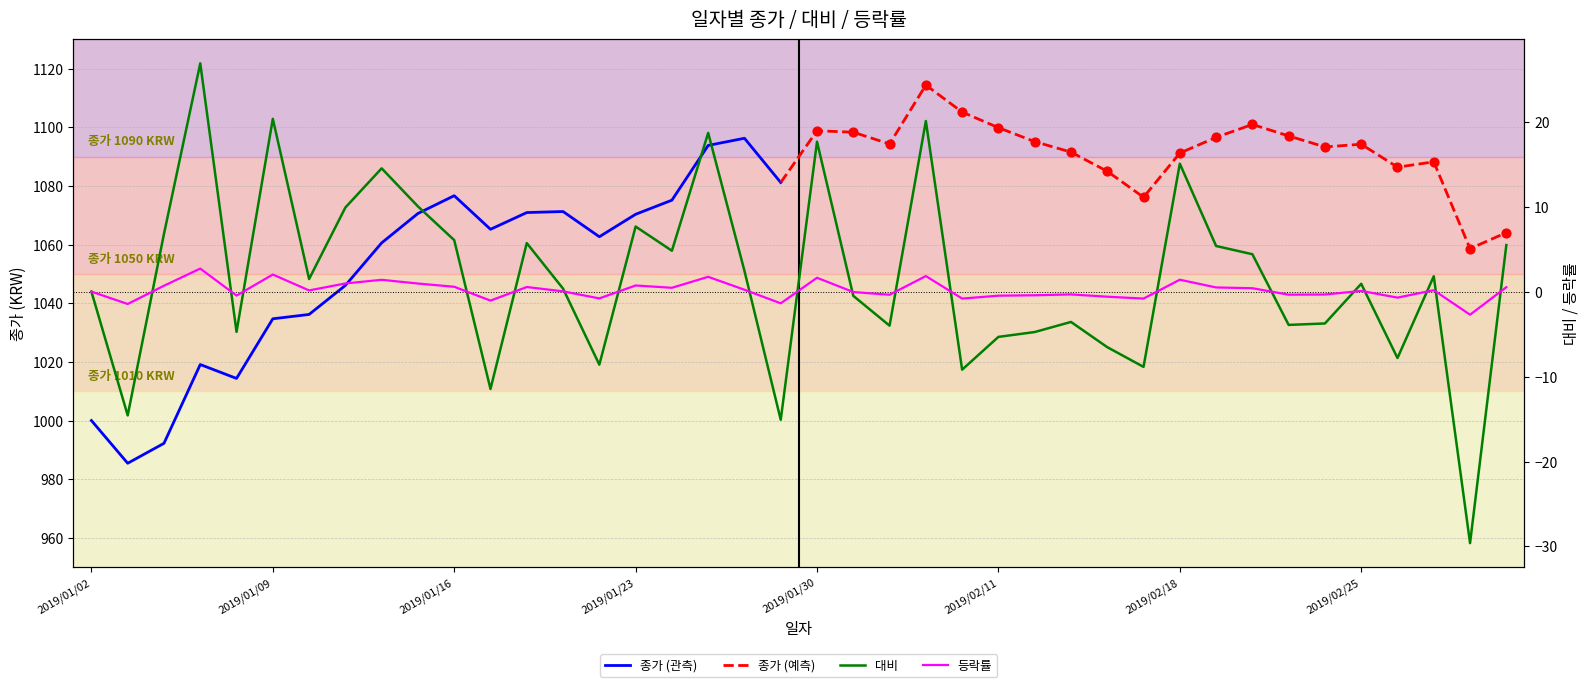

At how many categories does at least one series exceed -4?

40